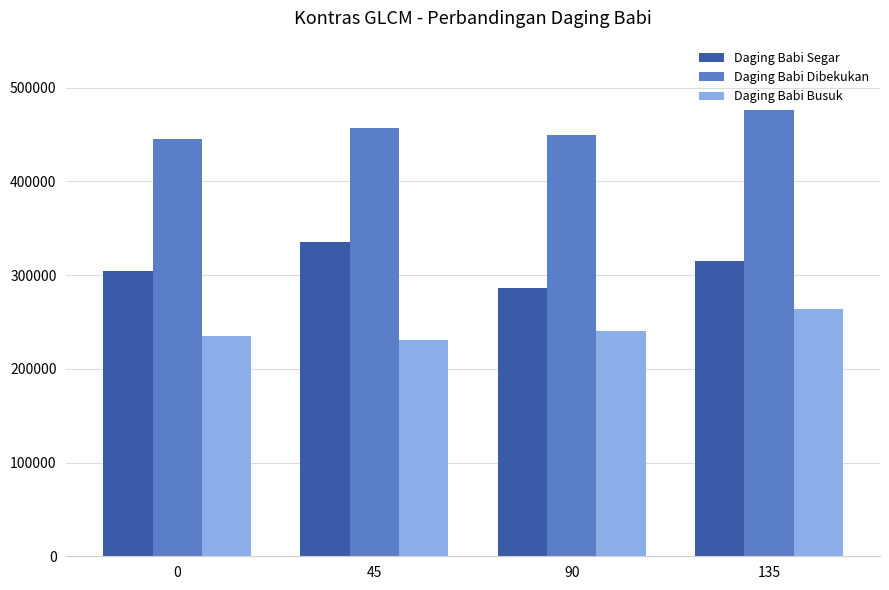

True or false: Daging Babi Segar has a value of 335360 at 45.

True